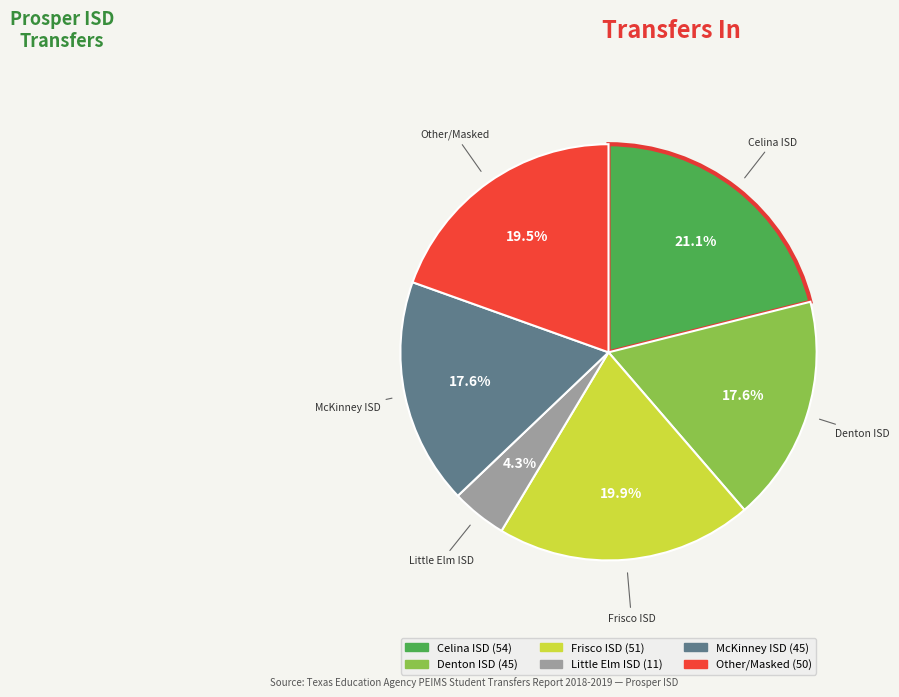

Does any single category account for the majority?

No